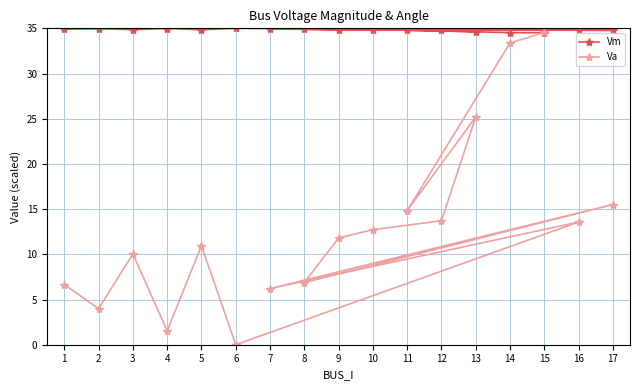

Is the value of Va at 10 greater than the value of Vm at 1?

No